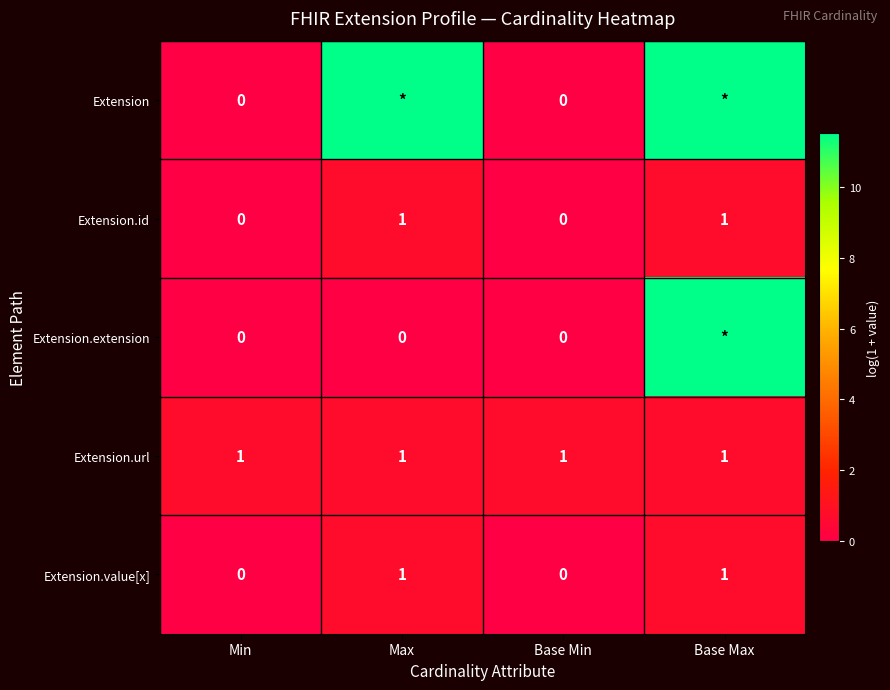

At which category is the sum across all series the highest?

Base Max